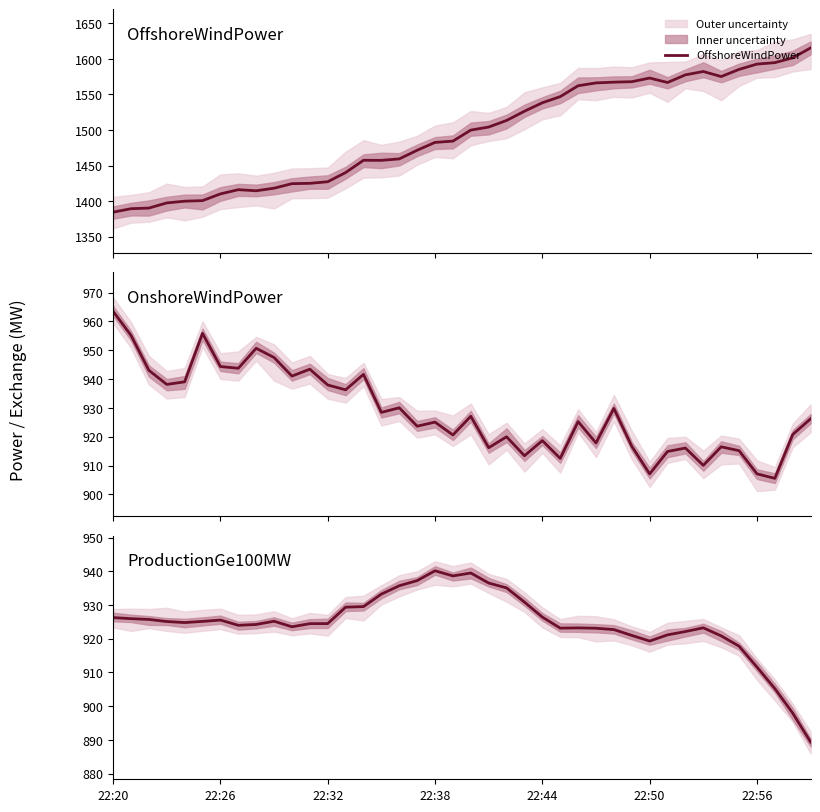

True or false: ProductionGe100MW and OnshoreWindPower cross at least once.

True